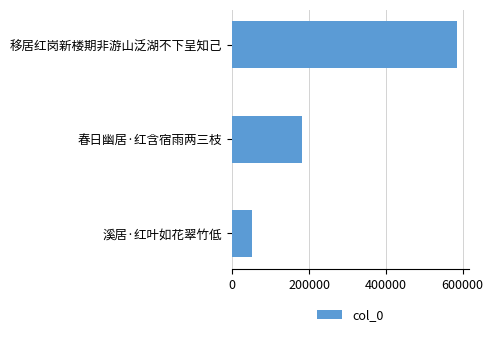

Reading top to bottom, what are all the values shown in this chart?

585912	182566	50496